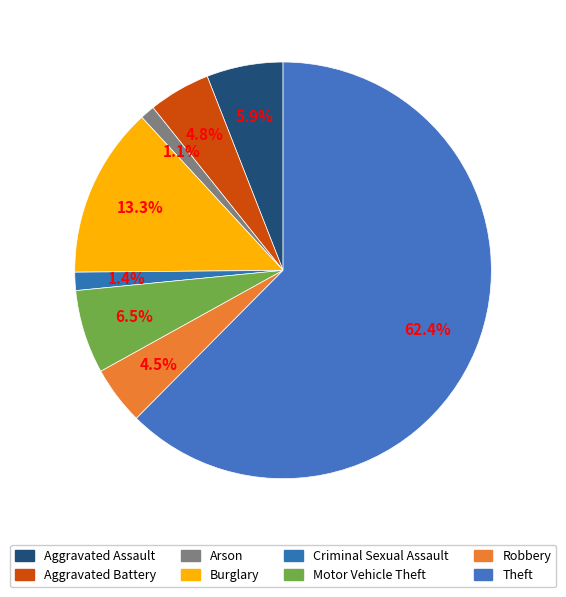

Between Motor Vehicle Theft and Arson, which is larger?

Motor Vehicle Theft